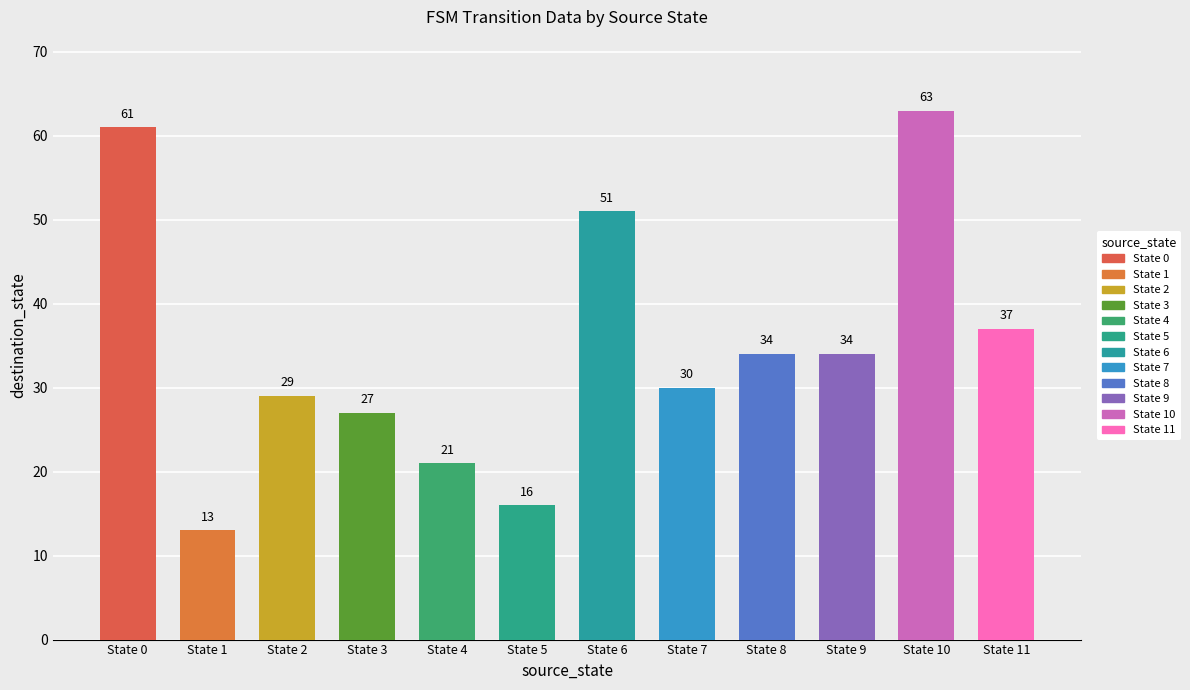

What is the average value of the destination_state_a series?

35